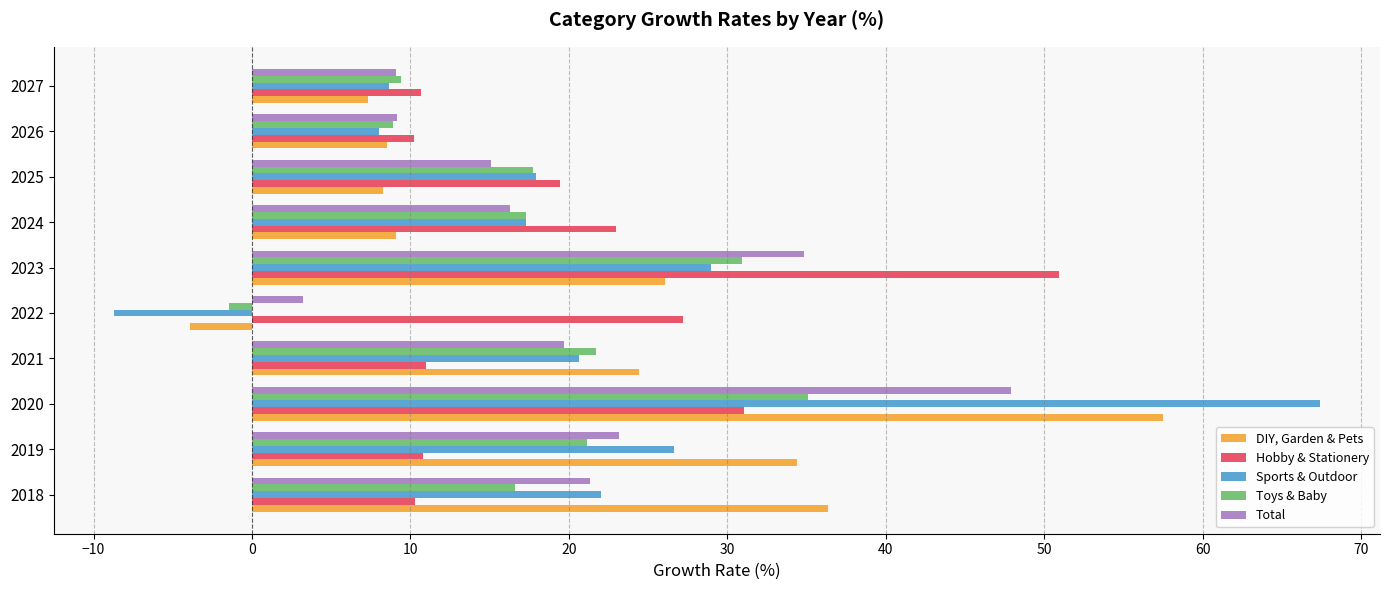

At which label is Toys & Baby closest to 16?

2018